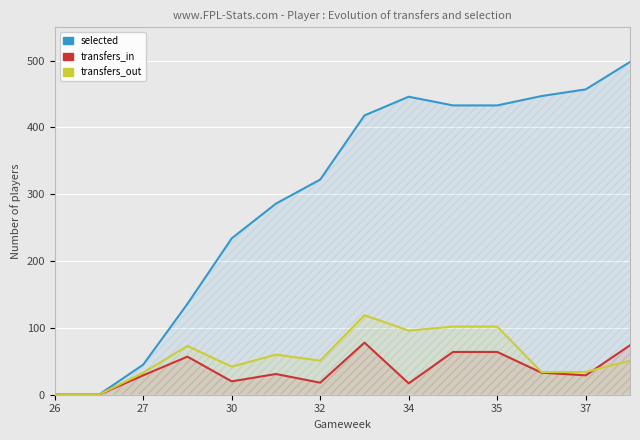

How many intersections are there between transfers_out and transfers_in?

1